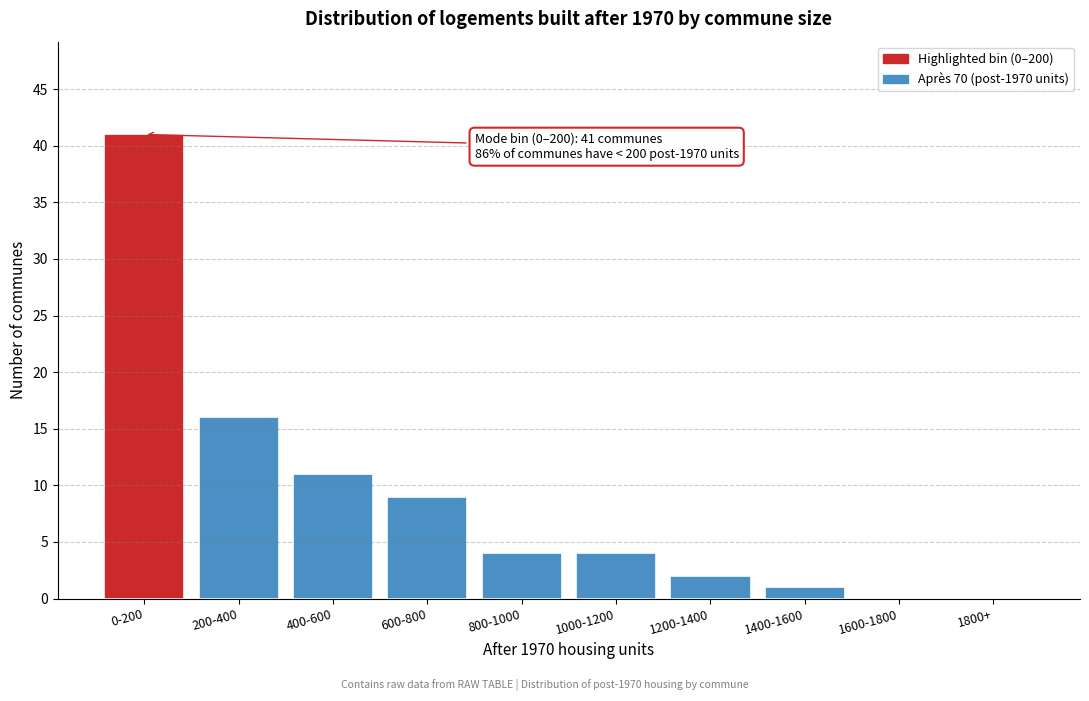

Reading left to right, extract all data points from this chart.

0-200=41	200-400=16	400-600=11	600-800=9	800-1000=4	1000-1200=4	1200-1400=2	1400-1600=1	1600-1800=0	1800+=0